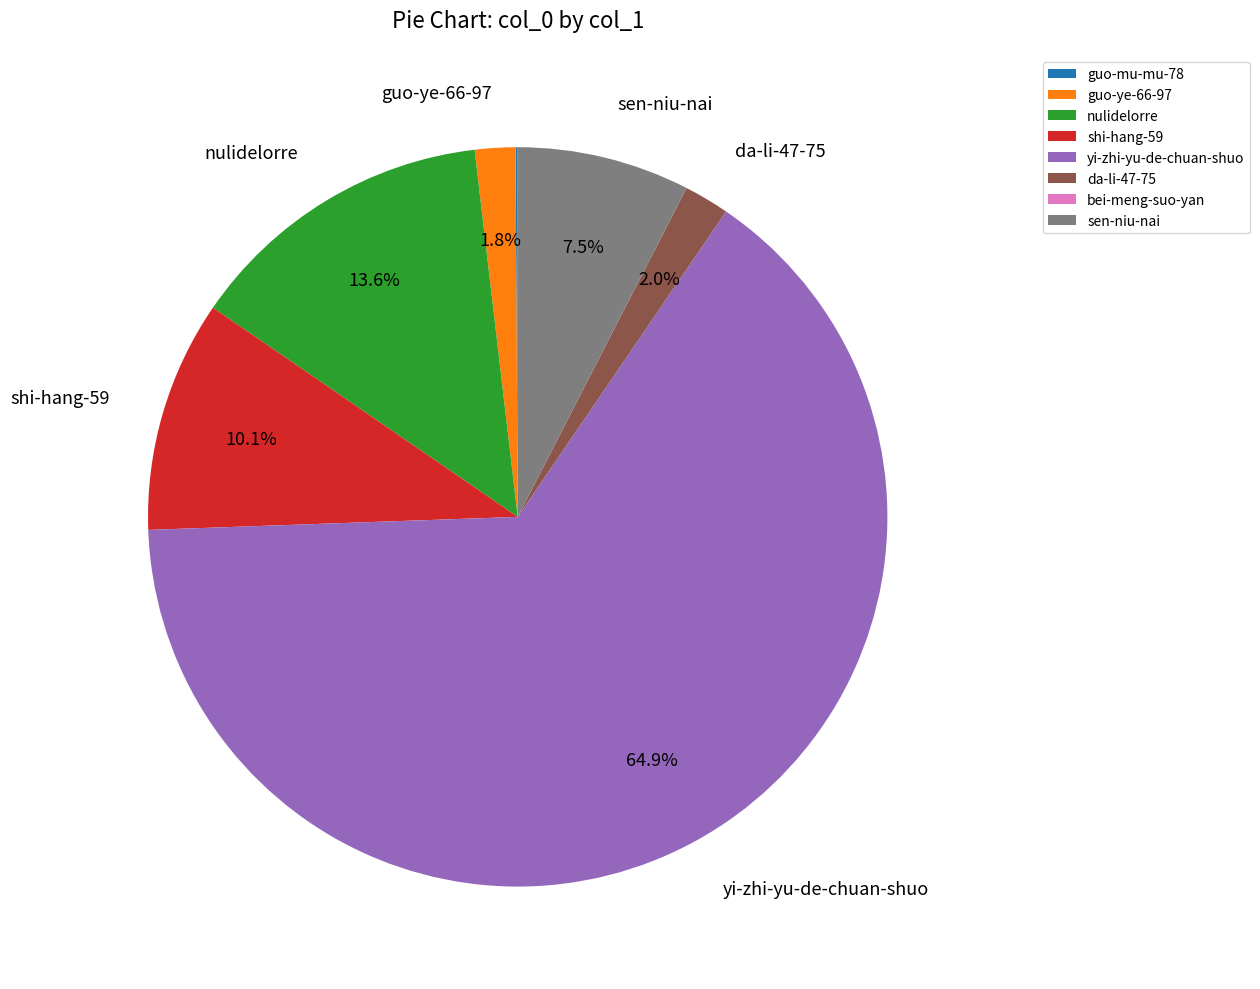

To the nearest percent, what is the difference between the largest and smallest slice percentages?

65%